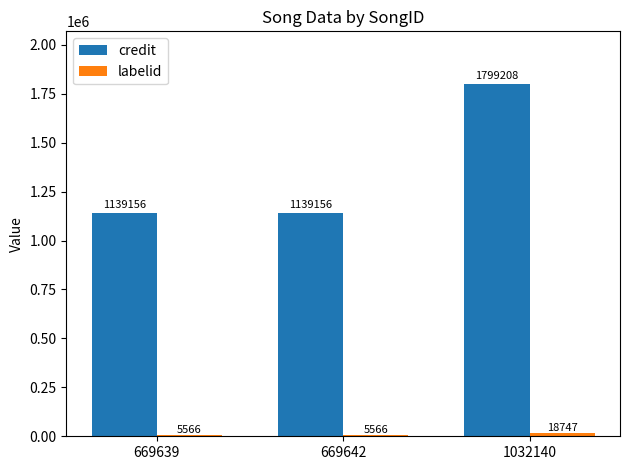

What is the maximum value shown in the chart?

1799208